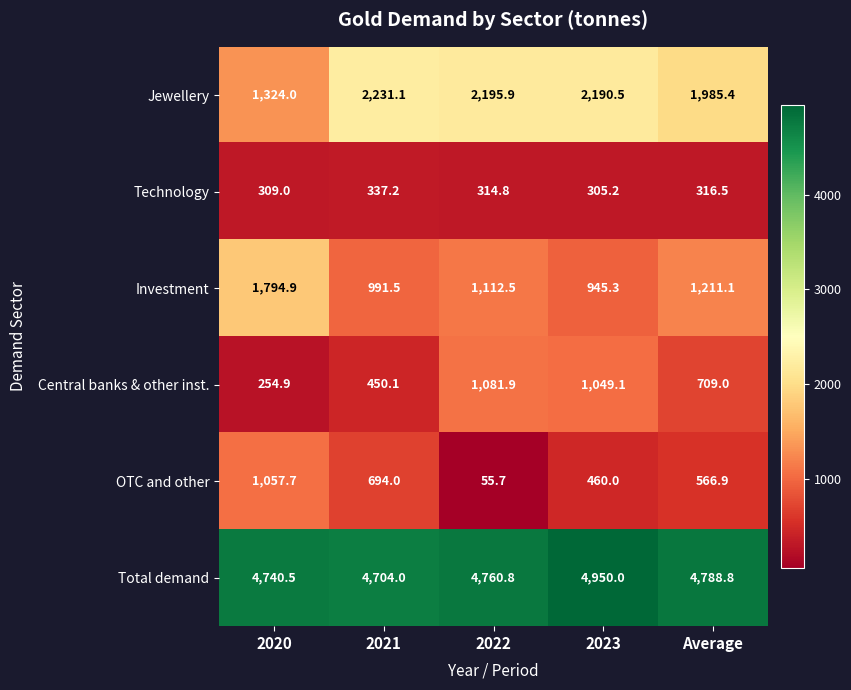

Is it true that Investment equals 1112.5 at 2022?

True